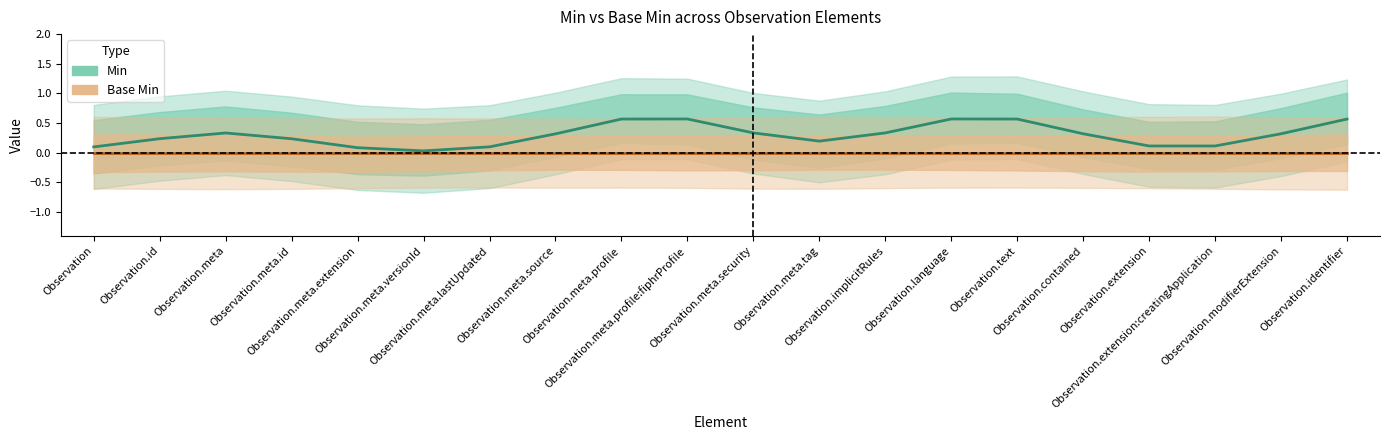

What is the label of the 13th point from the right?

Observation.meta.source